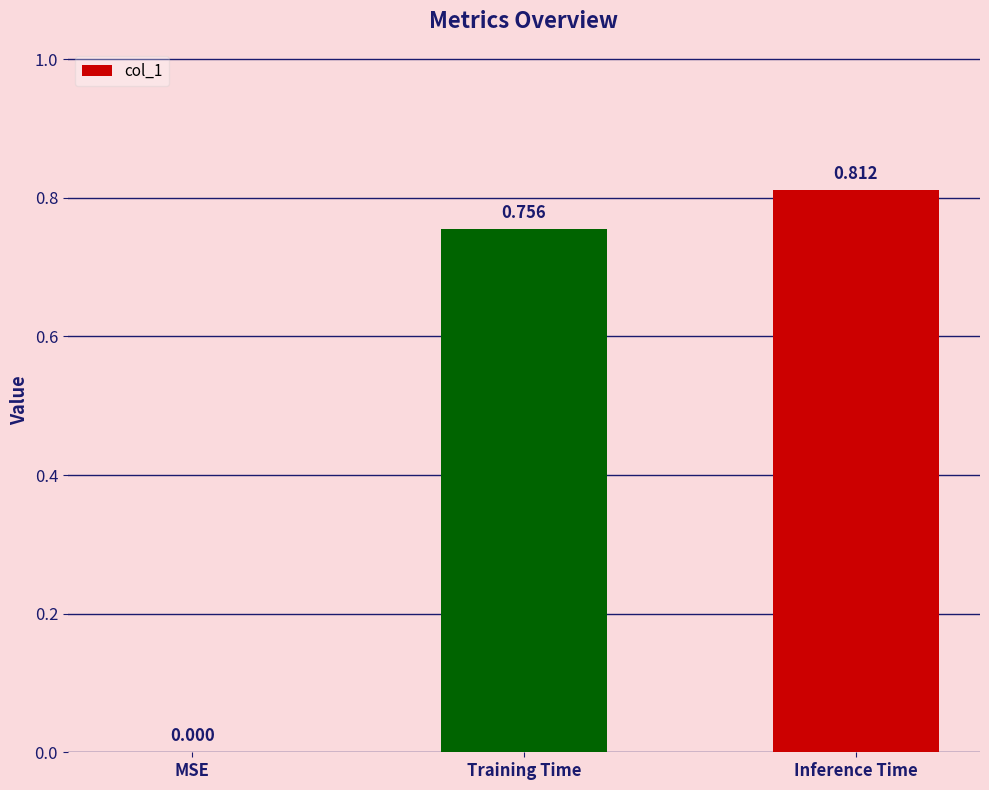

Are the bars horizontal?

No